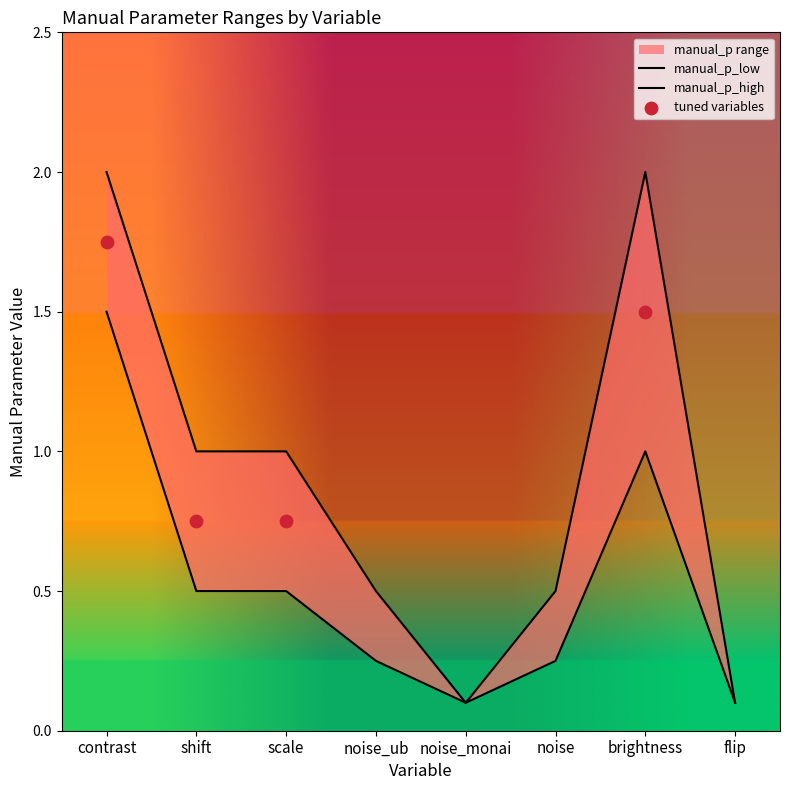

Is the value of manual_p_high at noise greater than the value of manual_p_low at flip?

Yes